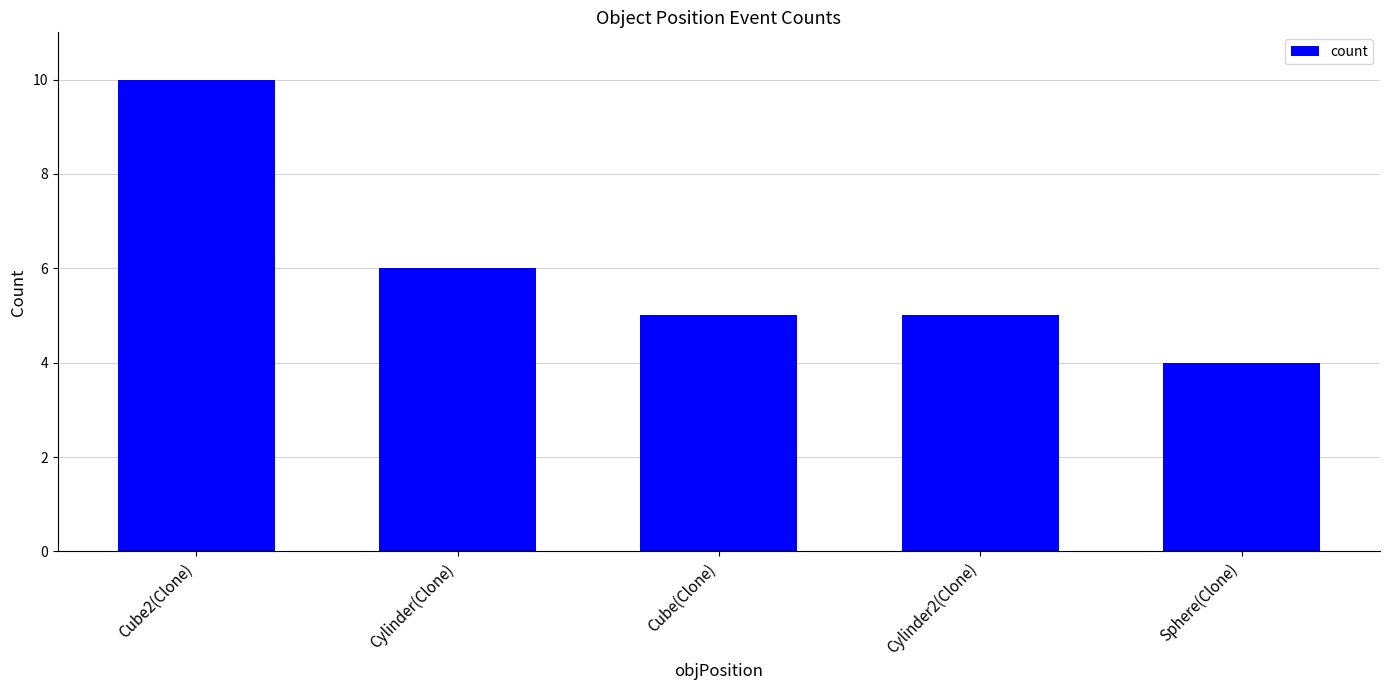

What is the minimum value shown in the chart?

4